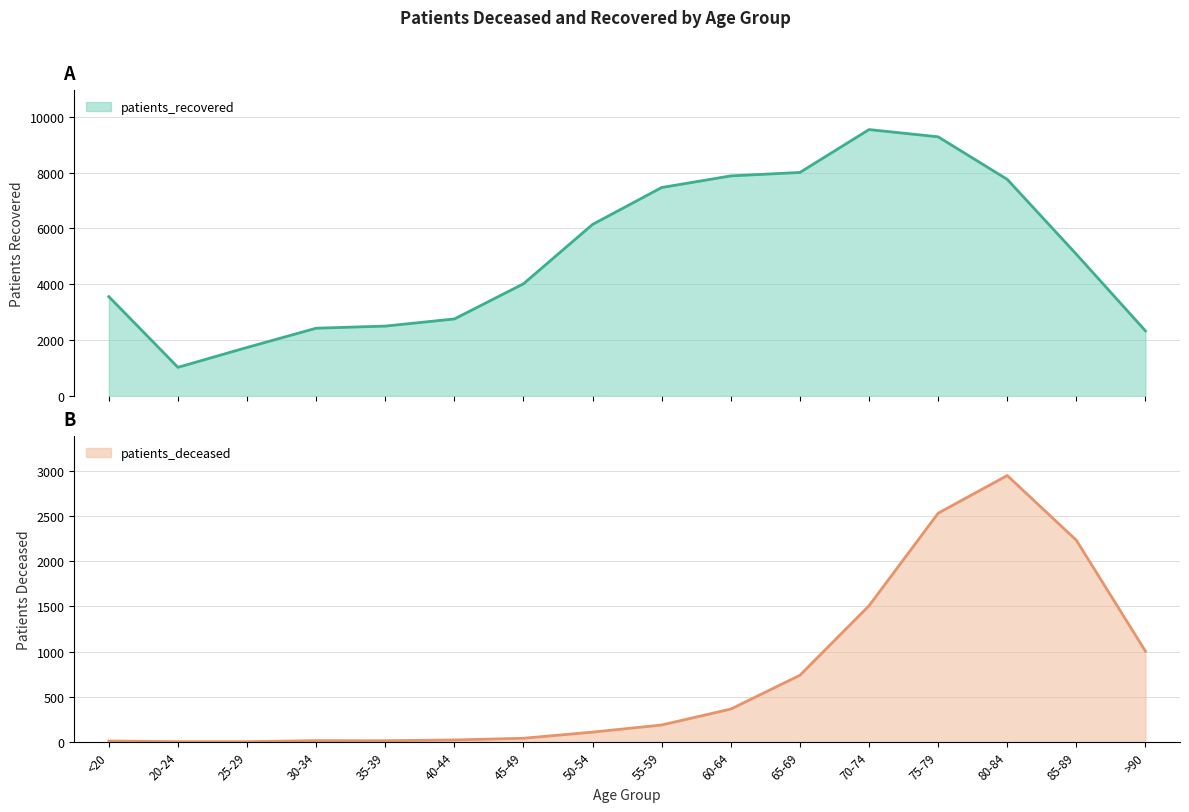

Where is patients_recovered nearest to the value 5284?

85-89